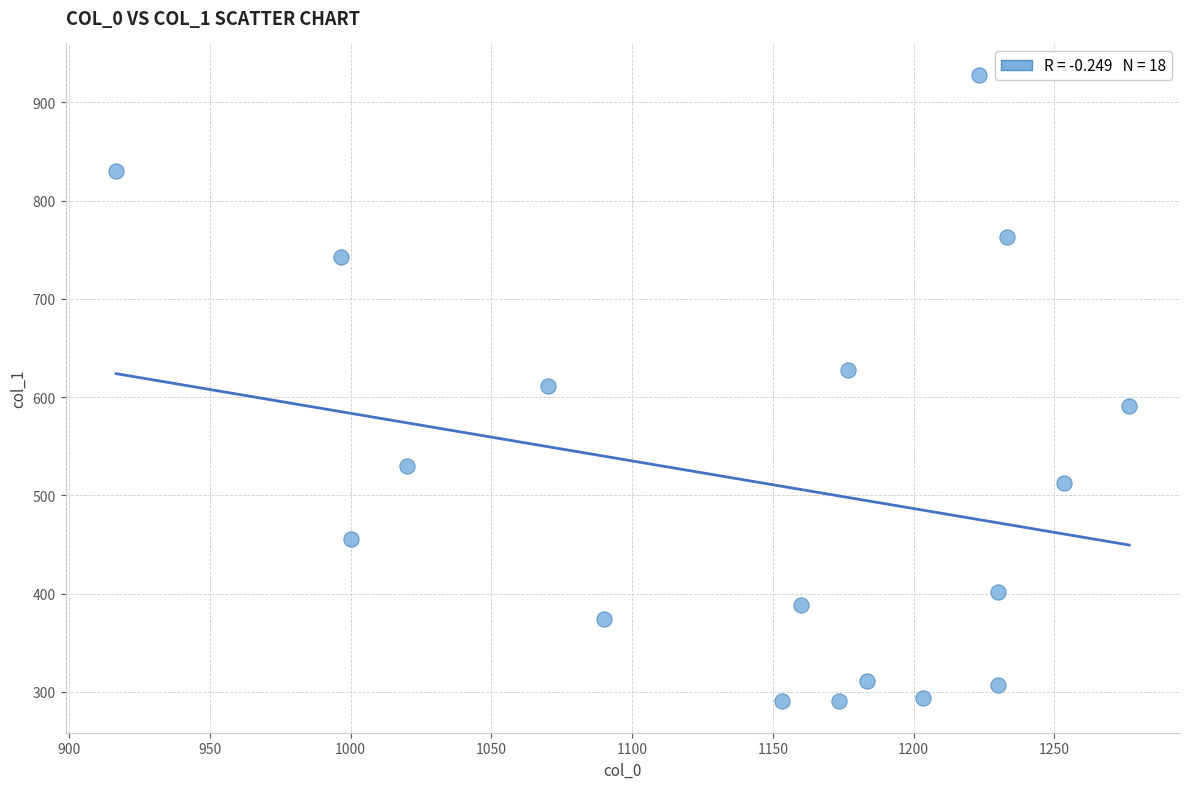

What is the range of Y values (max minus min)?

637.9